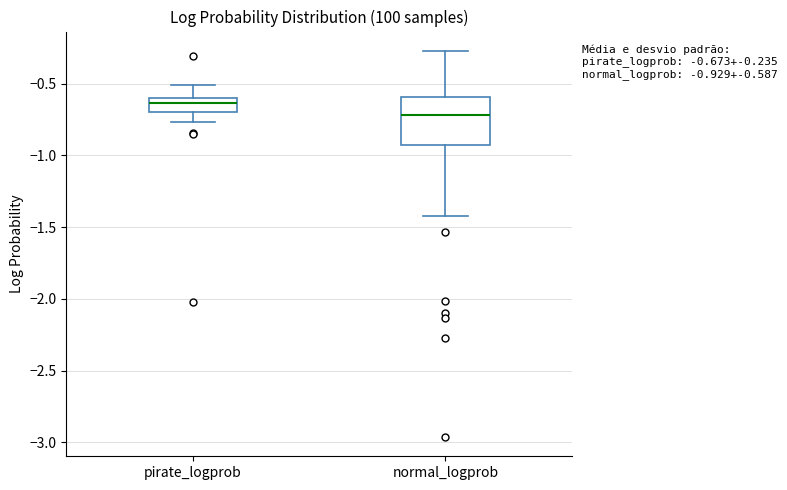

Comparing the boxes themselves (not the whiskers), which one is the tallest?

normal_logprob